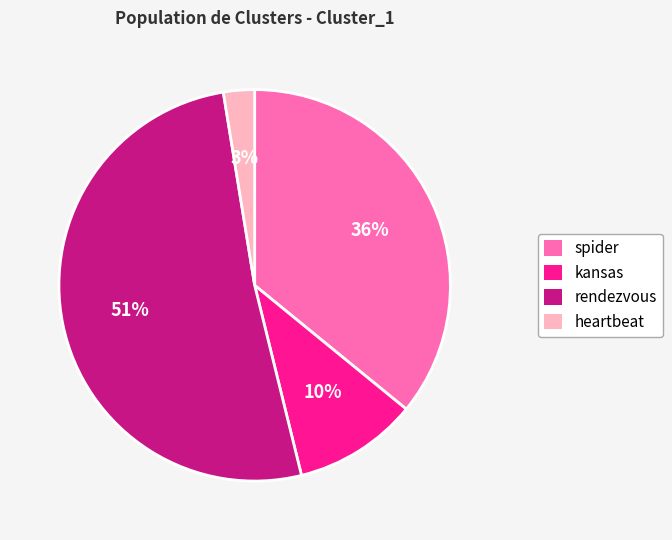

Which slice is the largest?

rendezvous